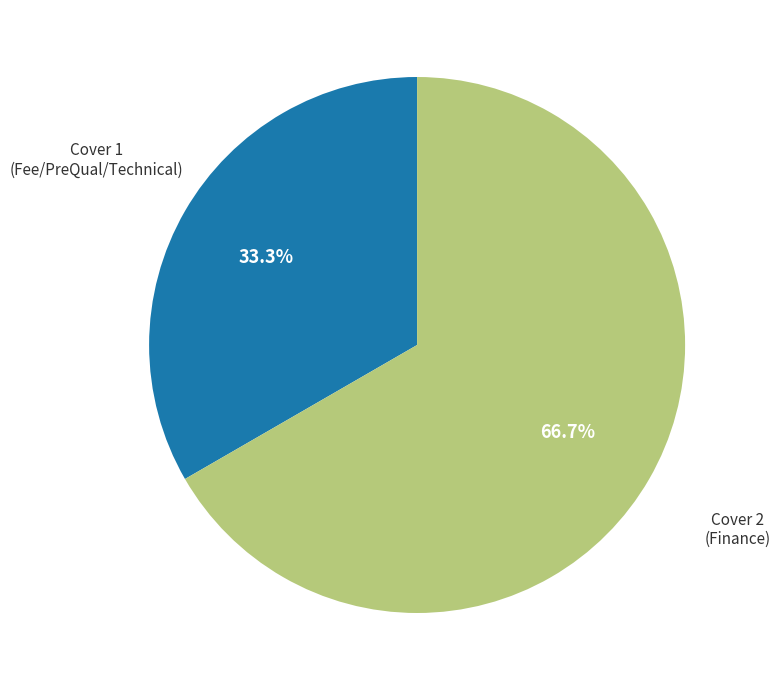

Count the number of slices in the pie.

2